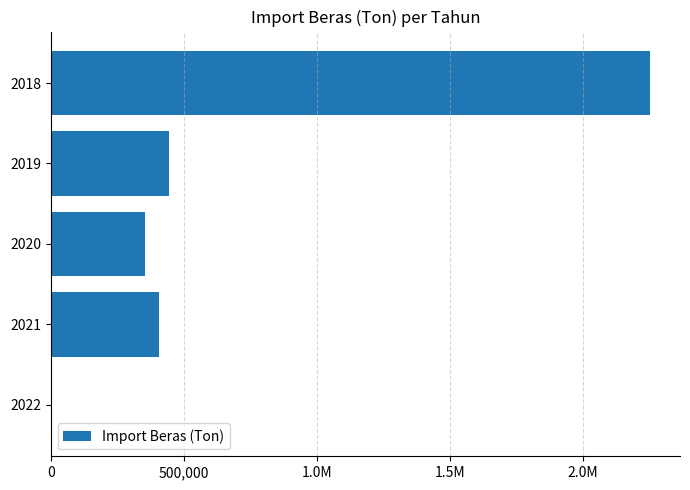

Are the bars horizontal?

Yes